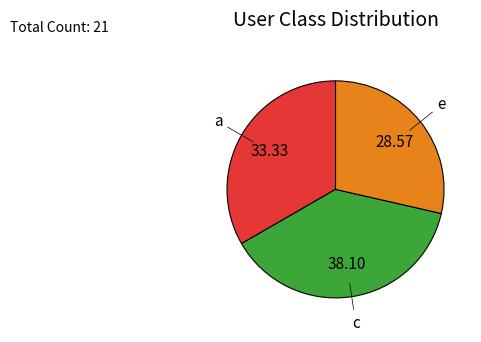

Is it true that c is 24% of the pie?

False